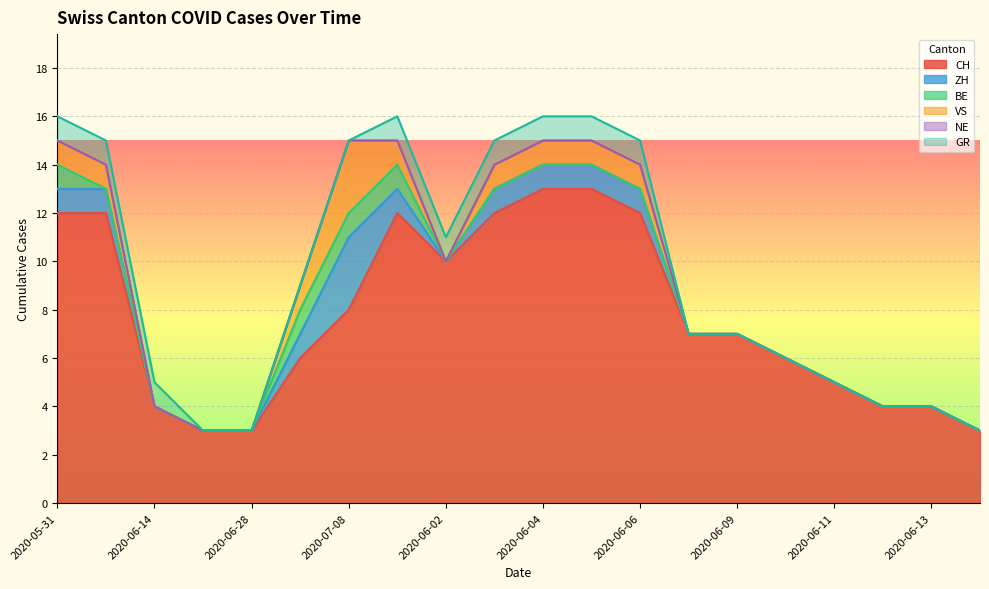

What position from the right is 2020-06-10?

5